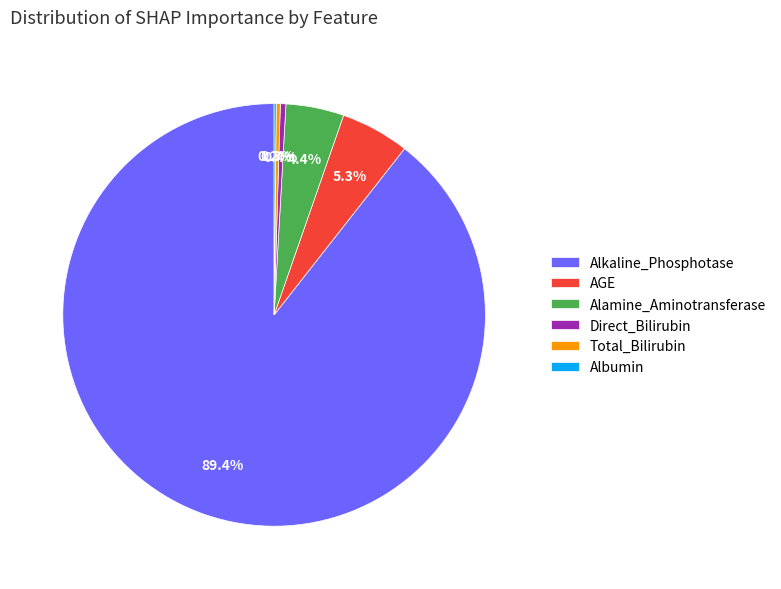

Between Direct_Bilirubin and AGE, which is larger?

AGE